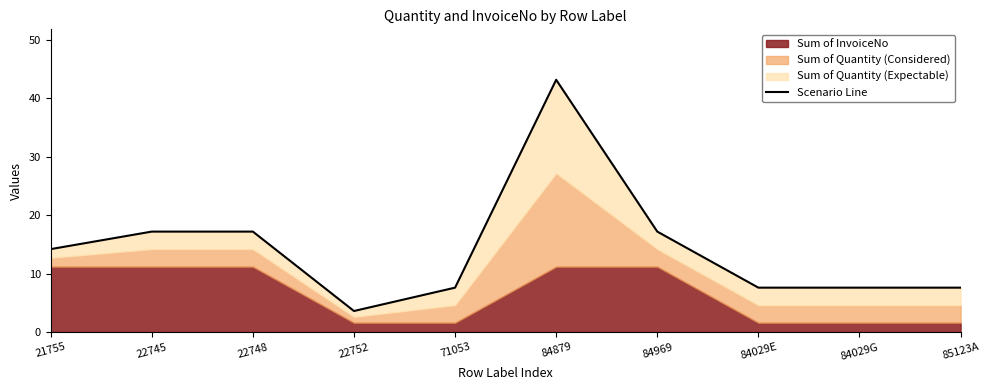

Does the chart have visible grid lines?

No